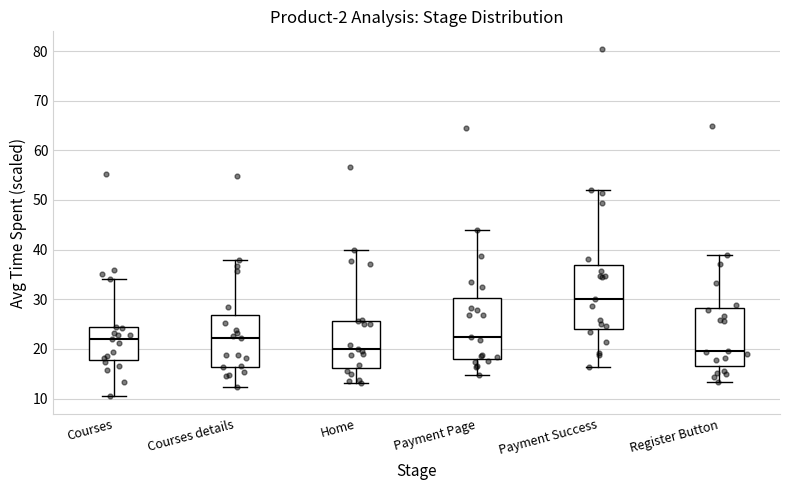

Reading left to right, transcribe this box plot: for each box, give where its median line is, the range the box spans, and where its two whiskers end, as read against the y-axis. The values are not printed on the chart, so give them approximately, as read against the axis.

Courses: median 22, box 18 to 24, whiskers 10 to 34
Courses details: median 22, box 16 to 27, whiskers 12 to 38
Home: median 20, box 16 to 26, whiskers 13 to 40
Payment Page: median 22, box 18 to 30, whiskers 15 to 44
Payment Success: median 30, box 24 to 37, whiskers 16 to 52
Register Button: median 20, box 17 to 28, whiskers 13 to 39